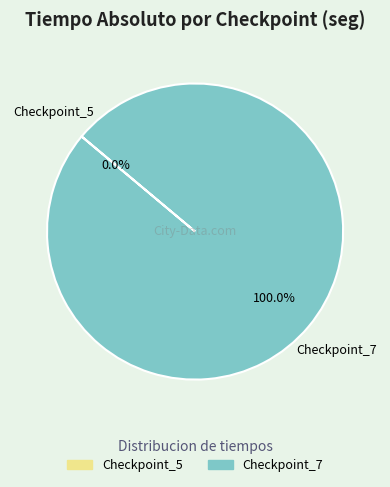

What is the largest slice in the pie chart?

Checkpoint_7